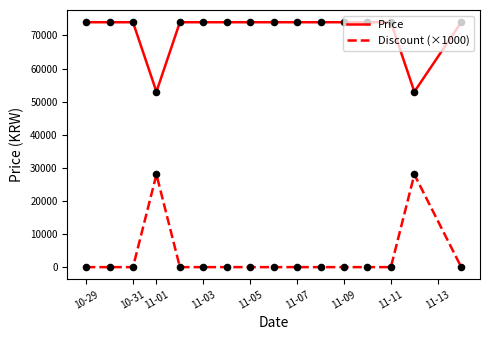

What are all the series names shown in the legend?

Price, Discount (×1000)